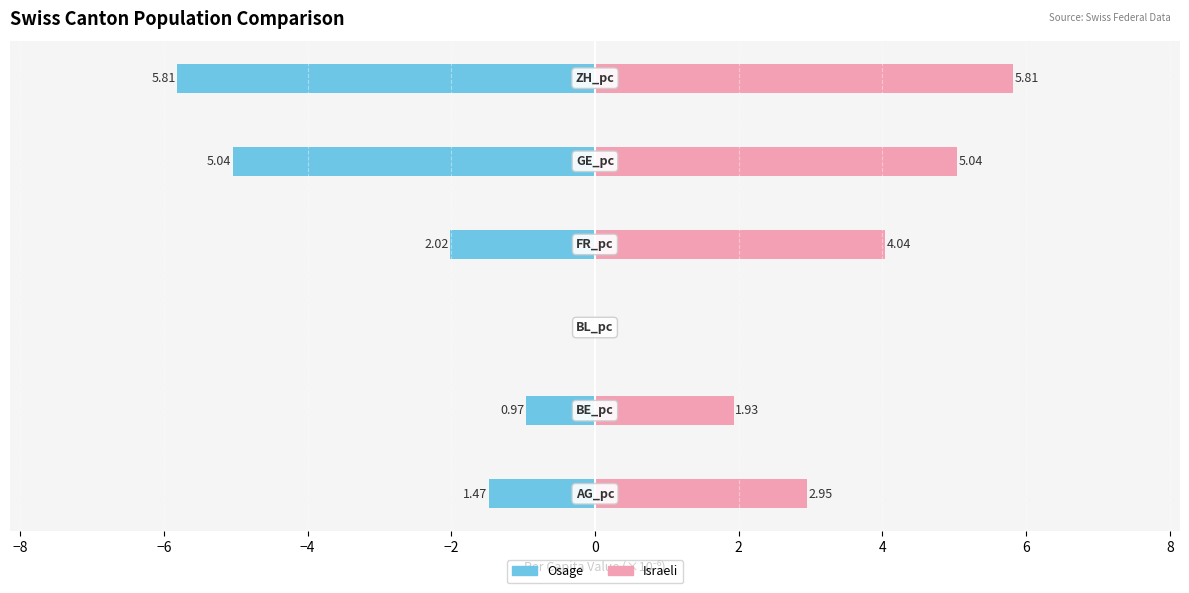

Reading left to right, extract all data points from this chart.

Osage: −10=-1.5	−8=-1.0	−6=0.0	−4=-2.0	−2=-5.0	0=-5.8
Israeli: −10=2.9	−8=1.9	−6=0.0	−4=4.0	−2=5.0	0=5.8